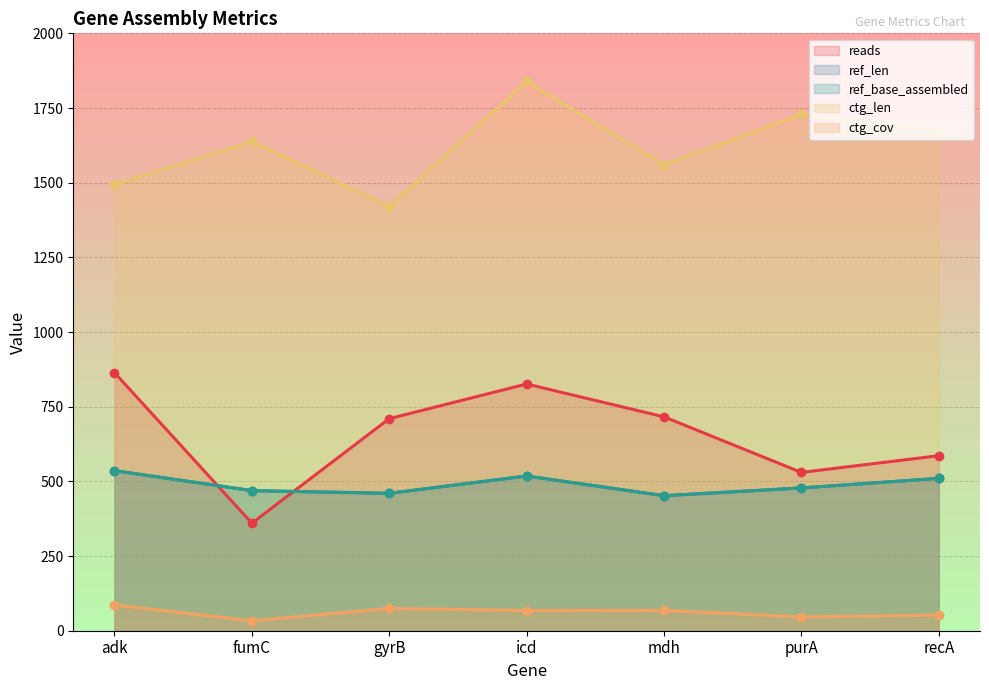

True or false: ctg_cov has a value of 33.1 at fumC.

True